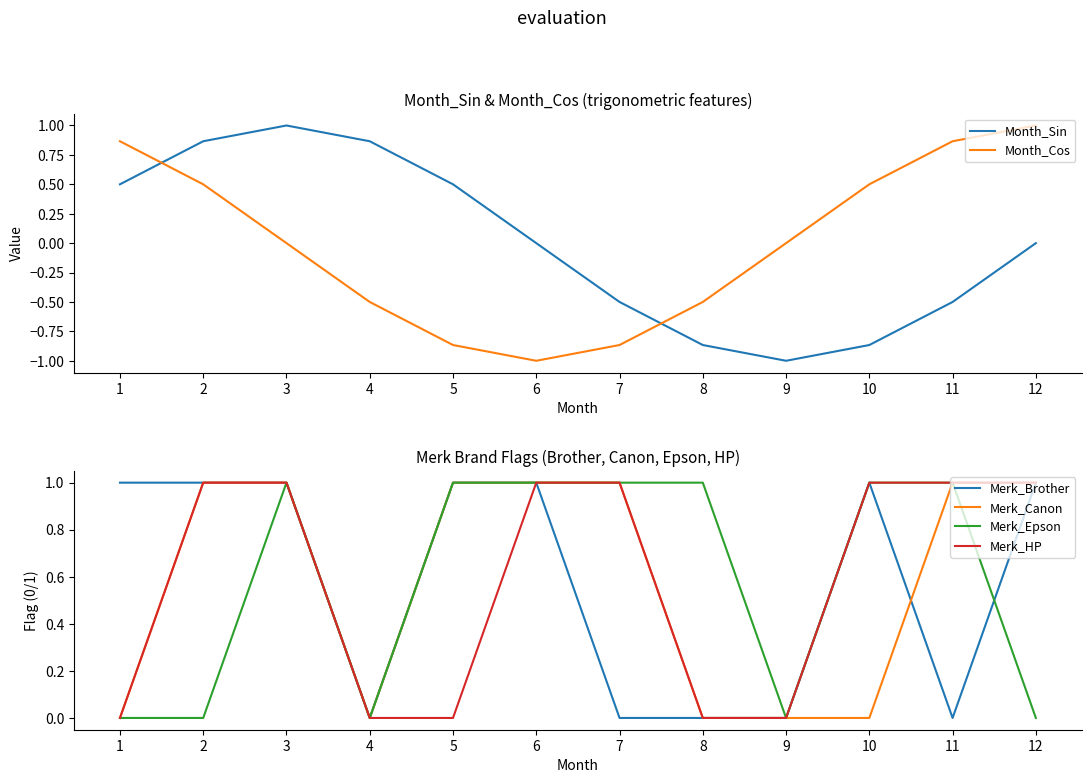

Rank the categories by Month_Cos value from highest to lowest.

12, 1, 11, 2, 10, 3, 9, 4, 8, 5, 7, 6